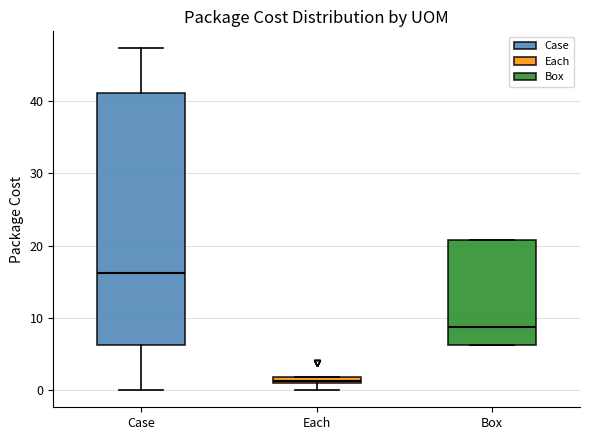

Where is the lower edge of the box for Box on the y-axis? The values are not printed on the chart, so give them approximately, as read against the axis.

6